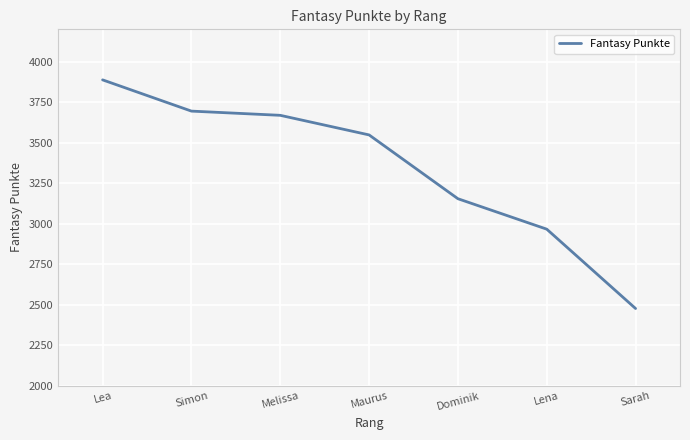

What is the sum of all values?

23396